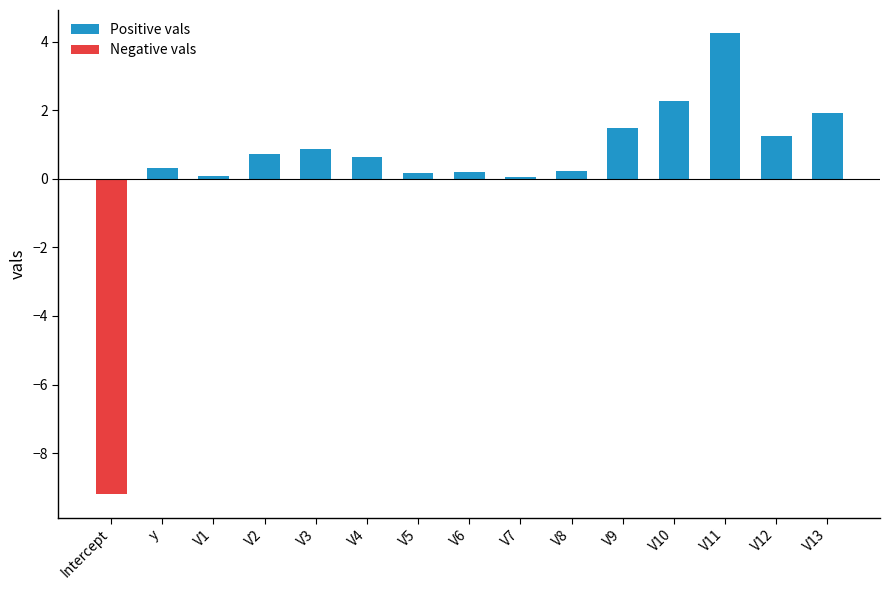

The Negative vals series shows -3.0 at V5. True or false?

False